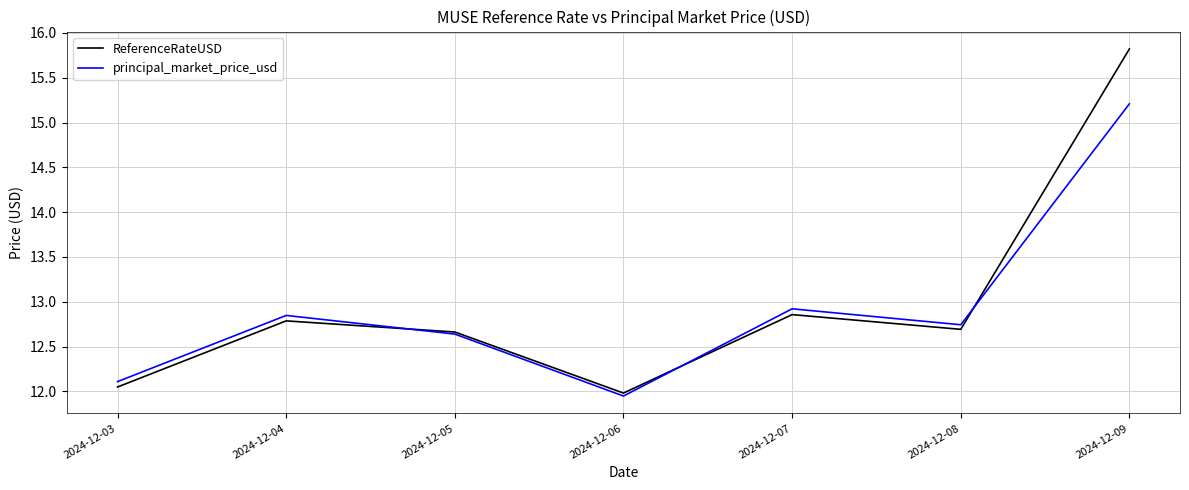

Where is the first local minimum for principal_market_price_usd?

2024-12-06